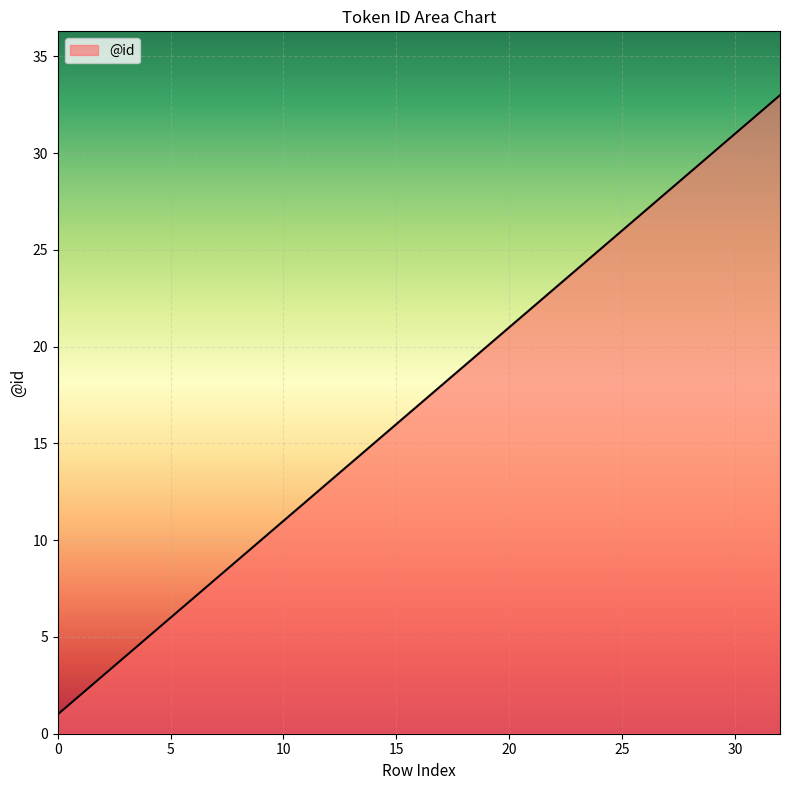

What is the difference between the maximum and minimum values?

32